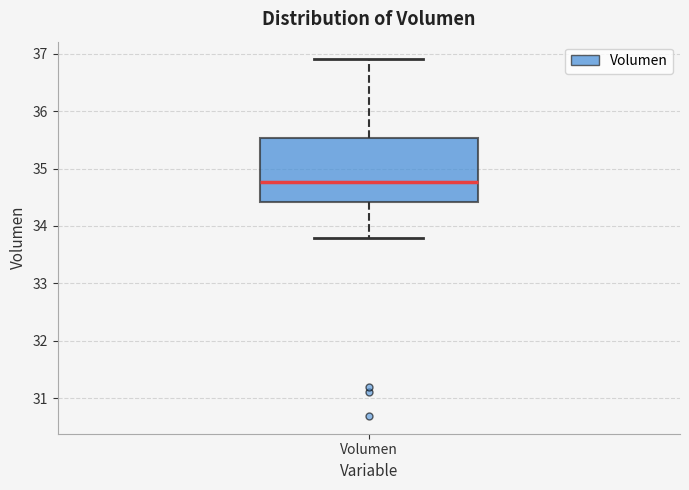

Where does the median line of the box for Volumen sit on the y-axis? The values are not printed on the chart, so give them approximately, as read against the axis.

34.8